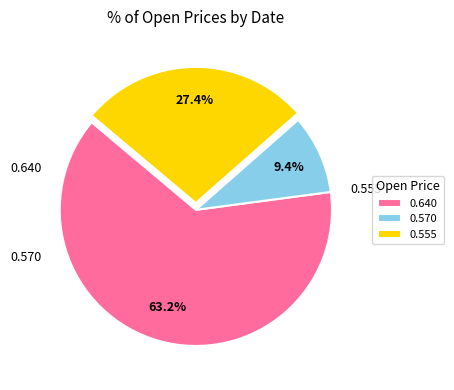

Does any single category account for the majority?

Yes